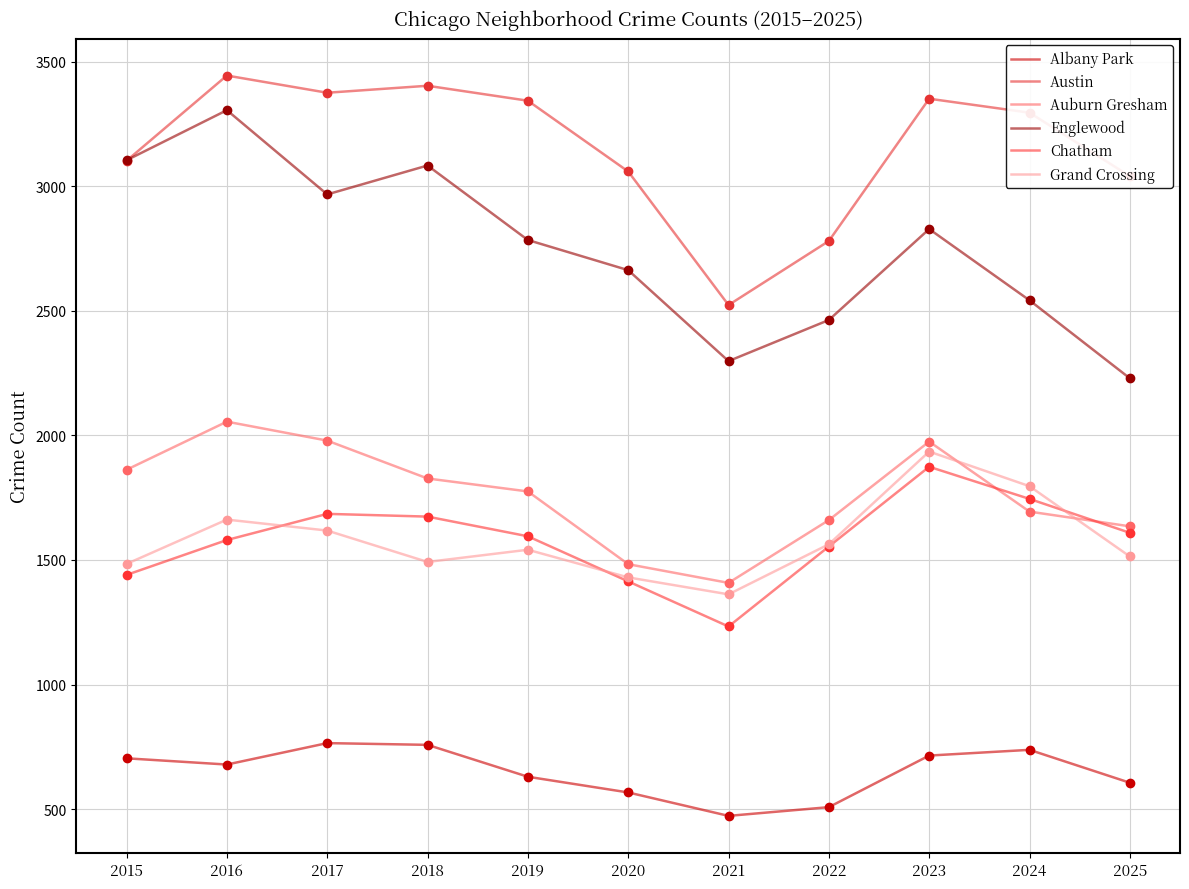

Reading left to right, what are all the values shown in this chart?

Albany Park: 2015=704	2016=679	2017=765	2018=758	2019=630	2020=567	2021=473	2022=508	2023=715	2024=738	2025=606
Austin: 2015=3102	2016=3444	2017=3375	2018=3403	2019=3343	2020=3059	2021=2523	2022=2780	2023=3351	2024=3295	2025=3040
Auburn Gresham: 2015=1862	2016=2055	2017=1979	2018=1827	2019=1775	2020=1483	2021=1408	2022=1660	2023=1975	2024=1694	2025=1635
Englewood: 2015=3104	2016=3305	2017=2967	2018=3083	2019=2784	2020=2663	2021=2298	2022=2463	2023=2828	2024=2542	2025=2229
Chatham: 2015=1440	2016=1580	2017=1685	2018=1674	2019=1595	2020=1414	2021=1233	2022=1554	2023=1874	2024=1745	2025=1609
Grand Crossing: 2015=1484	2016=1662	2017=1618	2018=1492	2019=1541	2020=1430	2021=1362	2022=1563	2023=1935	2024=1796	2025=1514